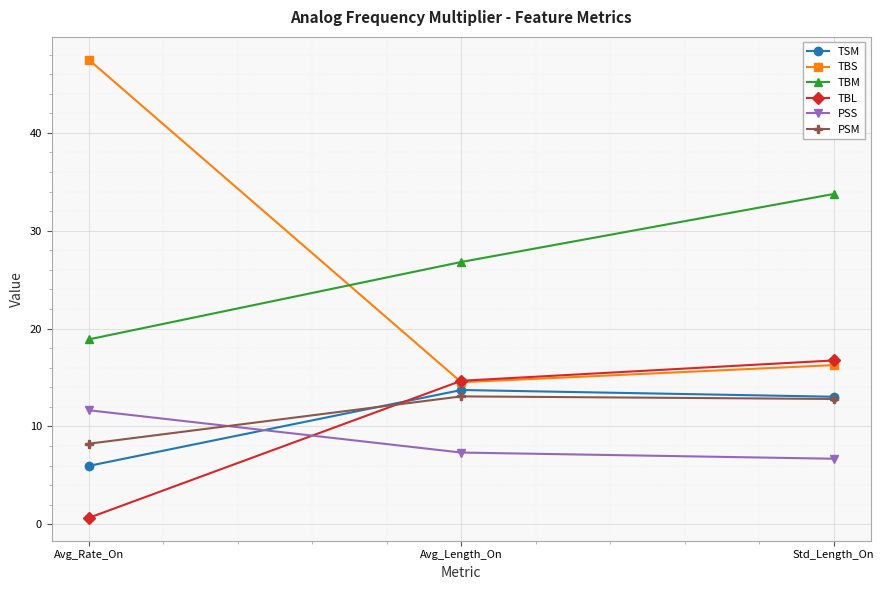

At how many categories does at least one series exceed 39?

1